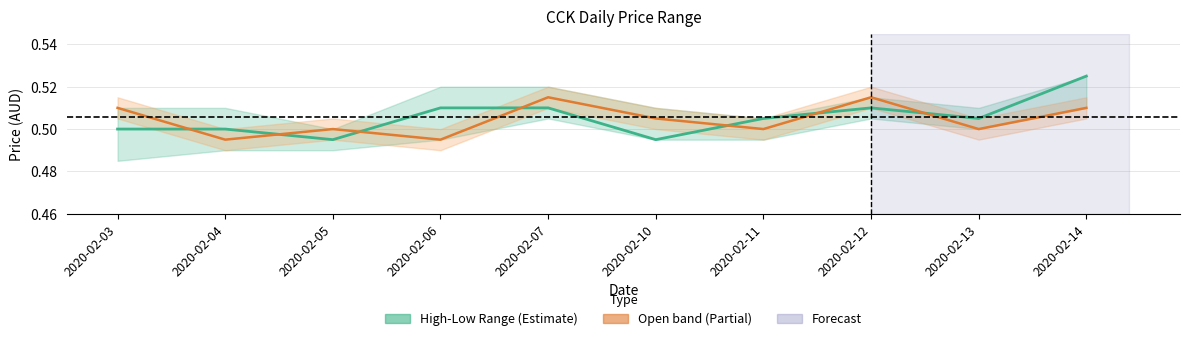

Count the open values in the range 0 to 1.

10